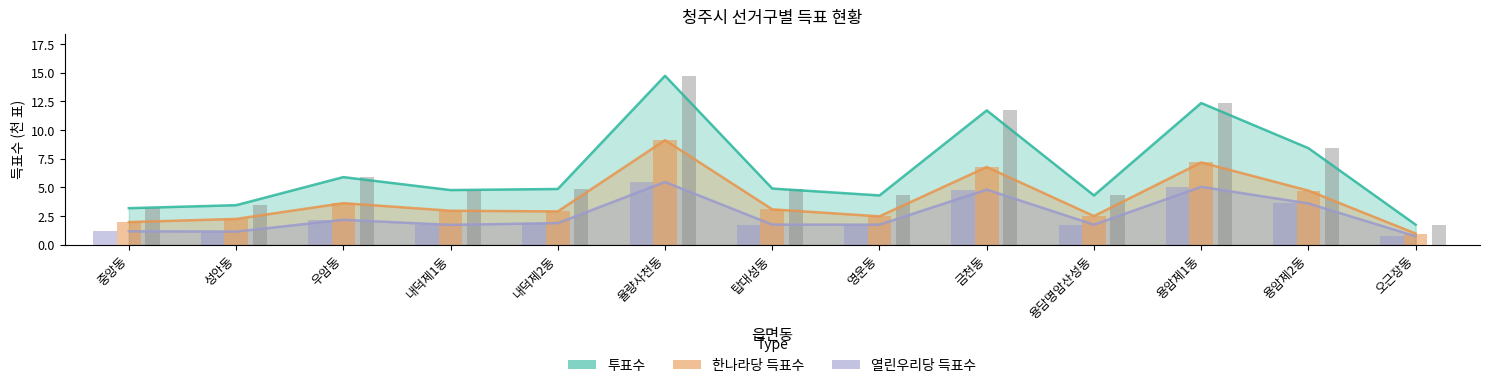

What is the label of the 11th bar from the left?

용암제1동